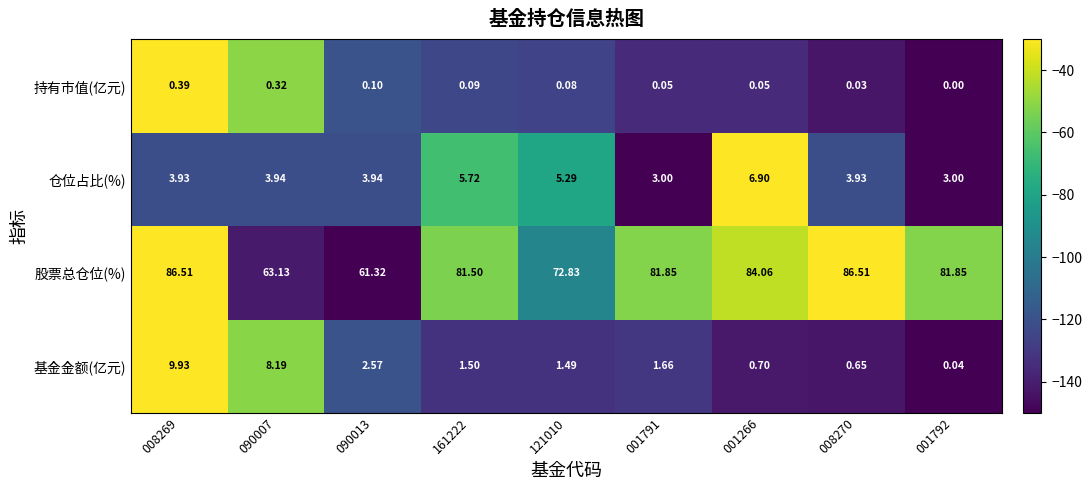

Which series has the widest spread of values?

股票总仓位(%)